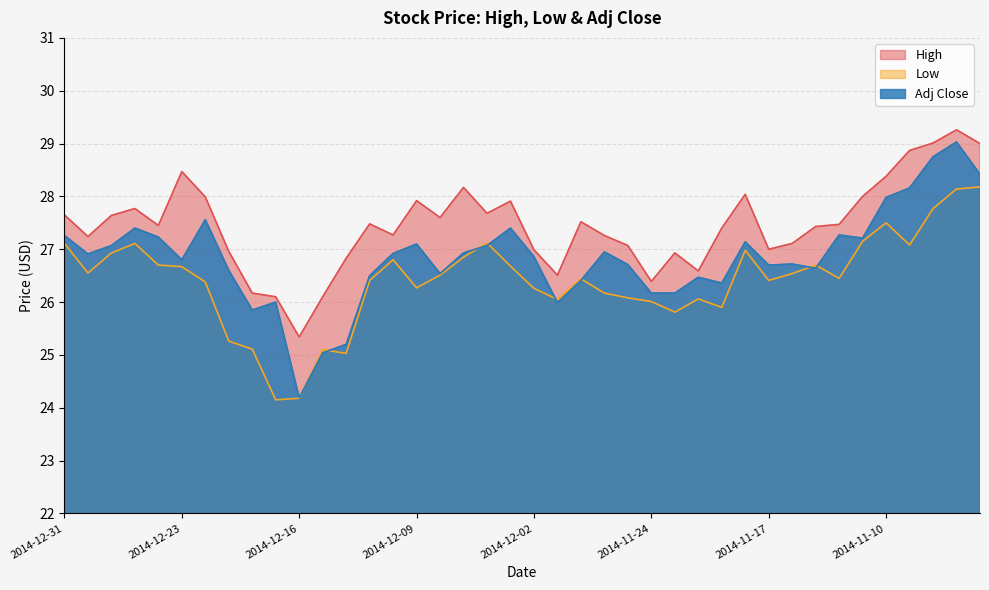

Which series has the largest total across all categories?

High